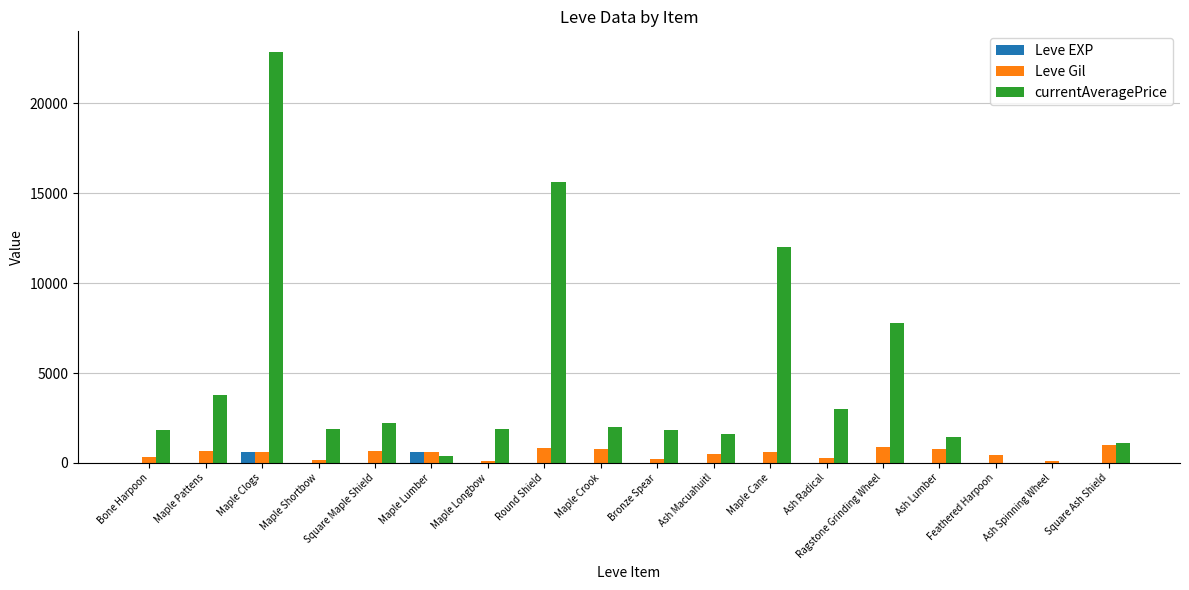

What is the sum of the currentAveragePrice values at Maple Shortbow and Ash Radical?

4893